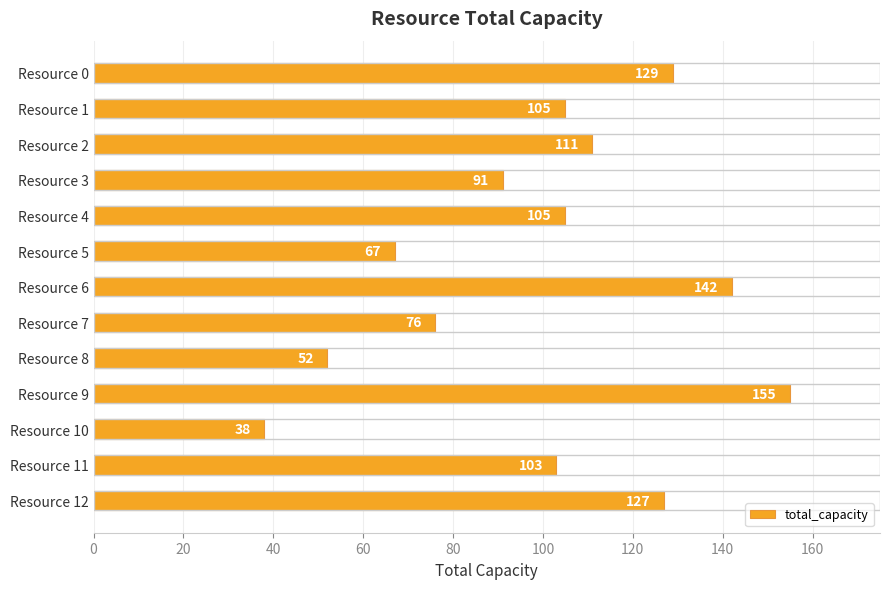

What is the value of the 1st bar from the top?

129